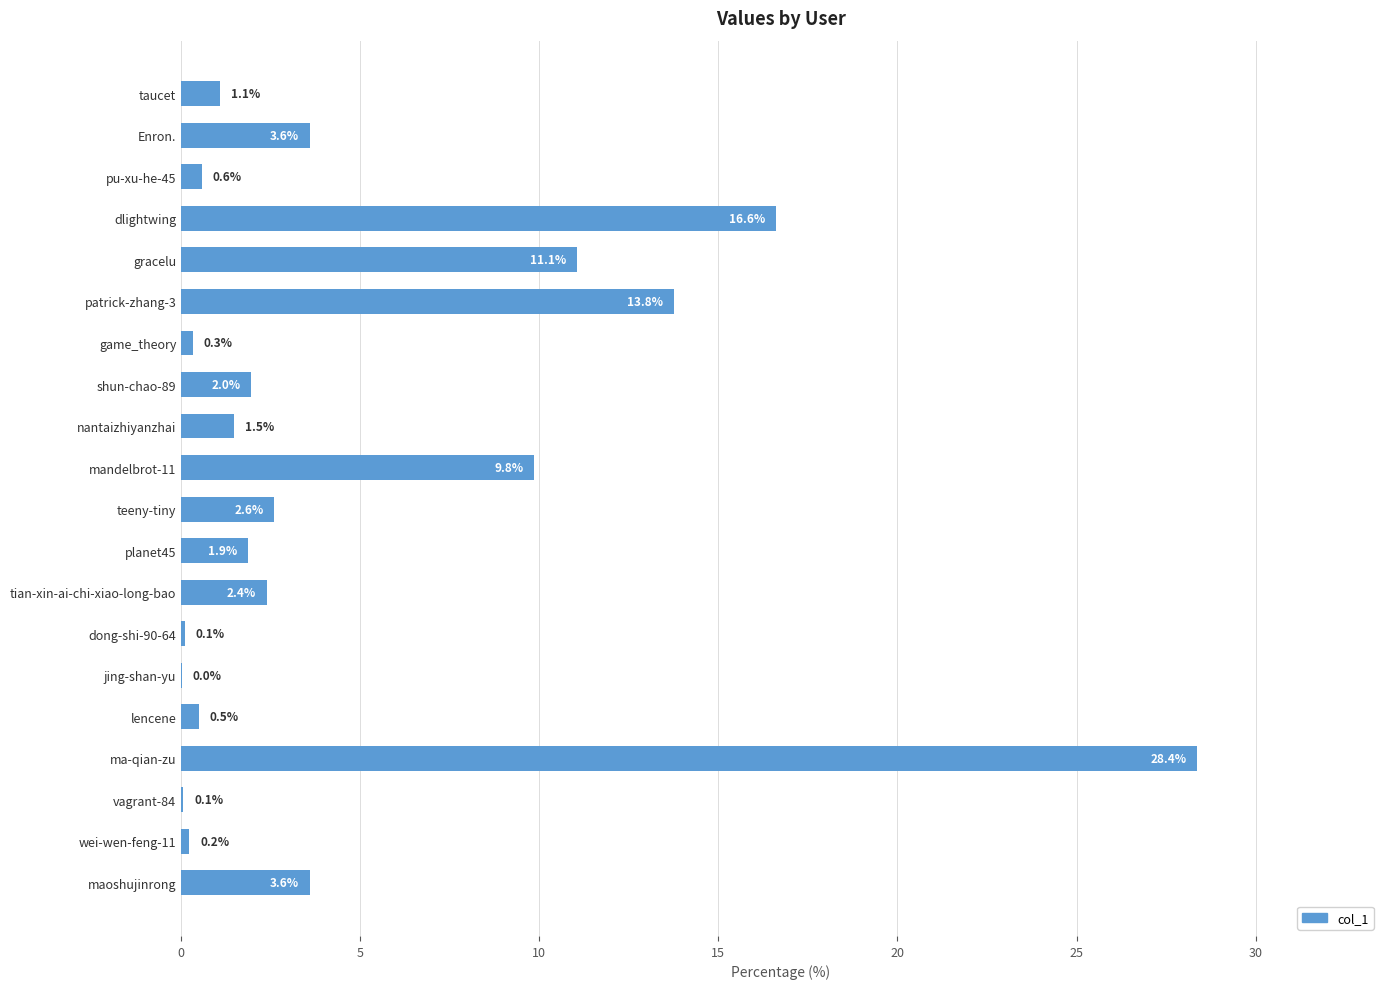

What is the maximum value shown in the chart?

28.4